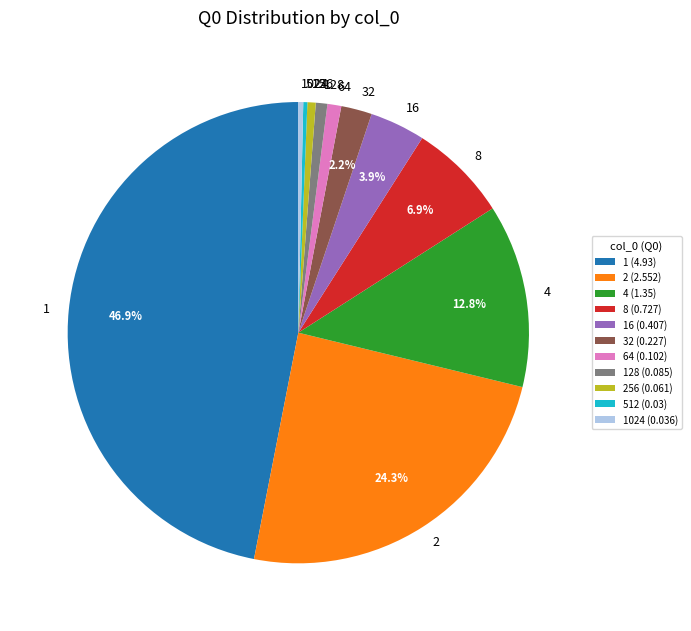

Combined, what portion of the pie is 16 and 1?

50.8%